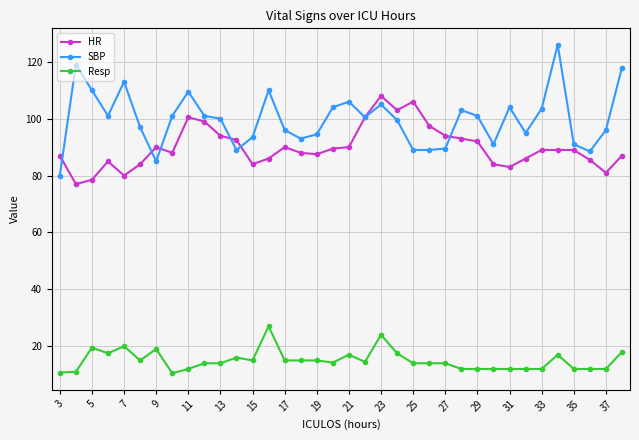

What is the lowest value of the SBP series?

80.0